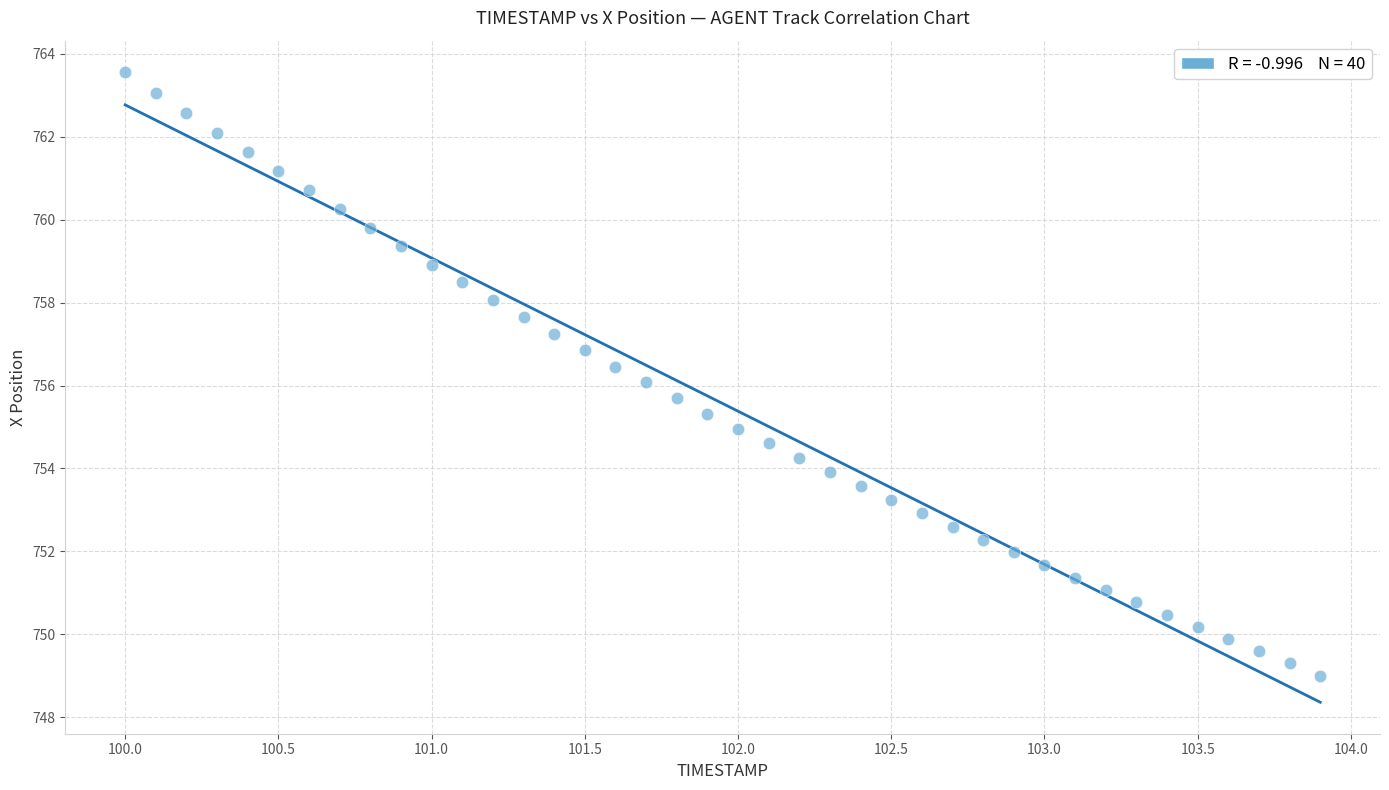

What is the range of Y values (max minus min)?

14.6